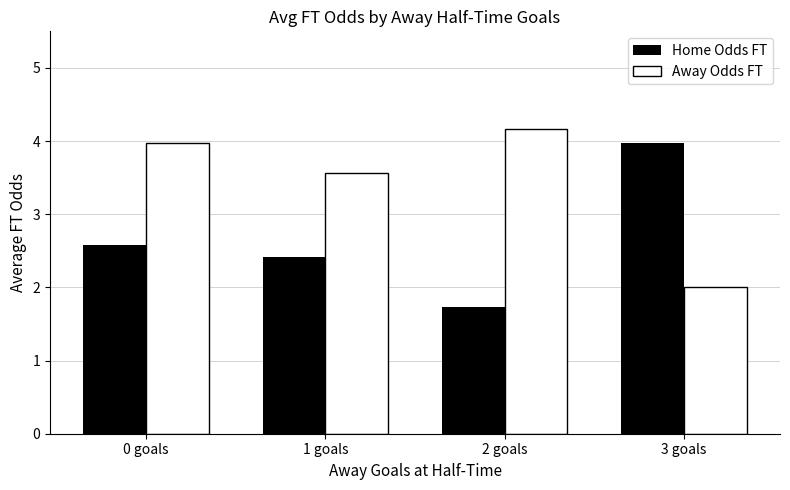

At 0 goals, list the series in order from smallest to largest.

Home Odds FT, Away Odds FT